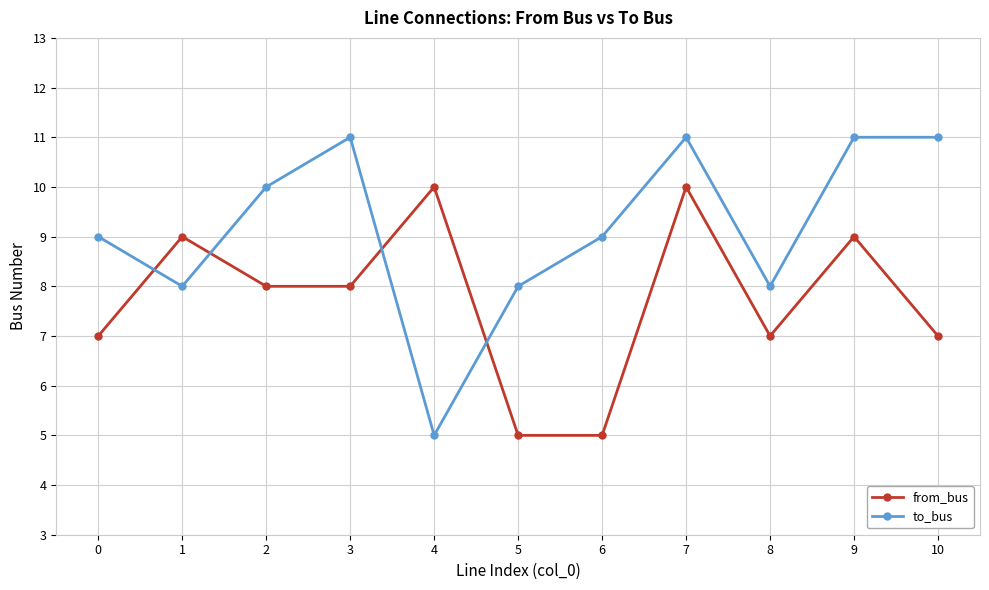

Is it true that from_bus equals 7 at 8?

True